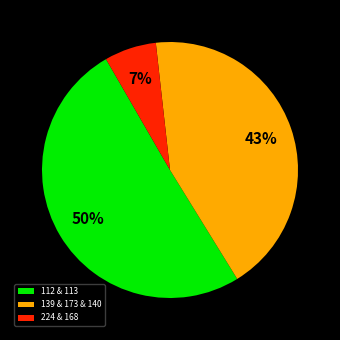

To the nearest percent, what is the average slice percentage?

33%